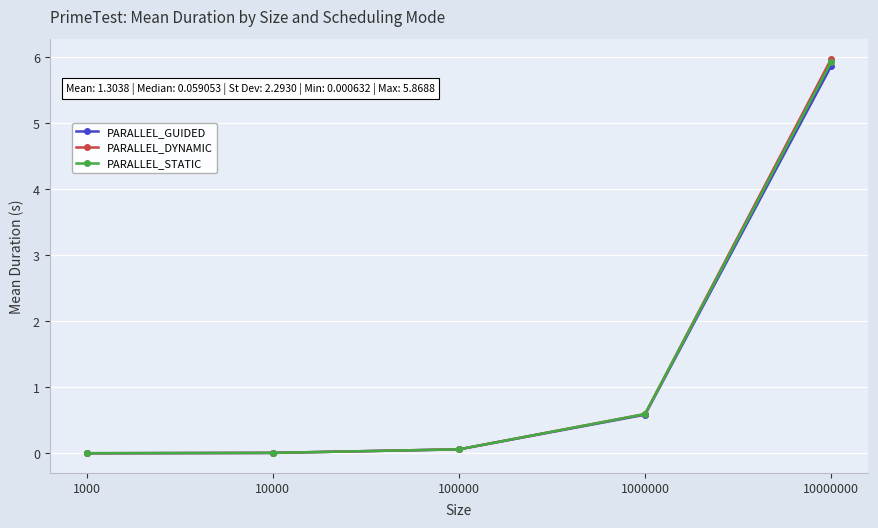

Does the chart display data point markers on the line(s)?

Yes